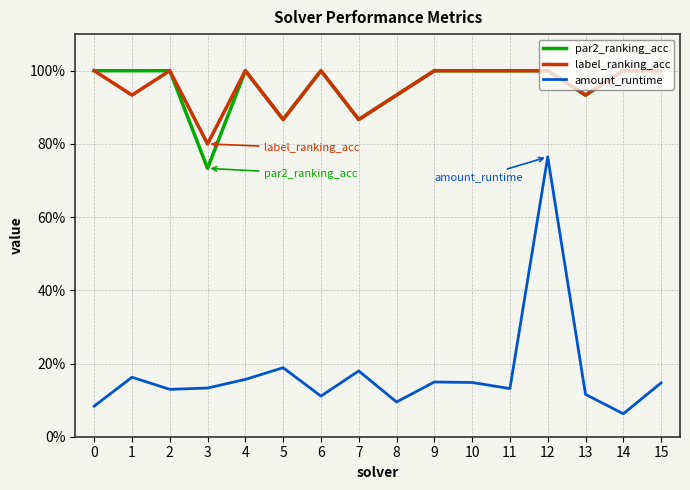

Which series has the largest range (max minus min)?

amount_runtime